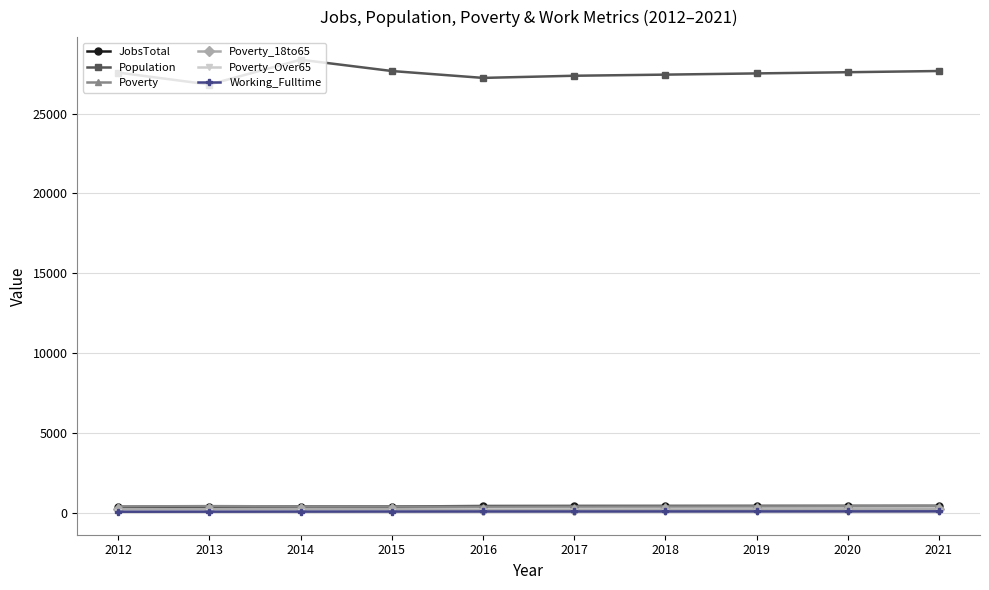

What is the average value of the JobsTotal series?

398